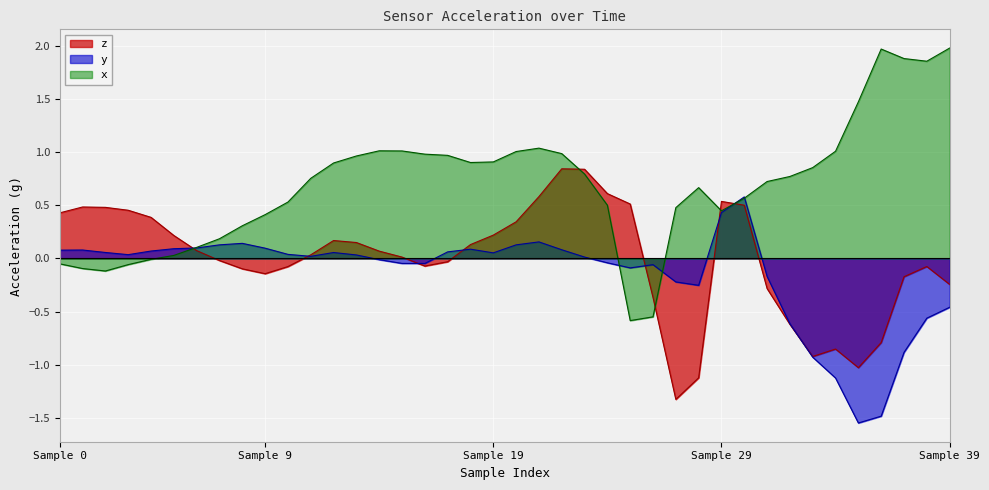

At which label is y closest to 0?

14